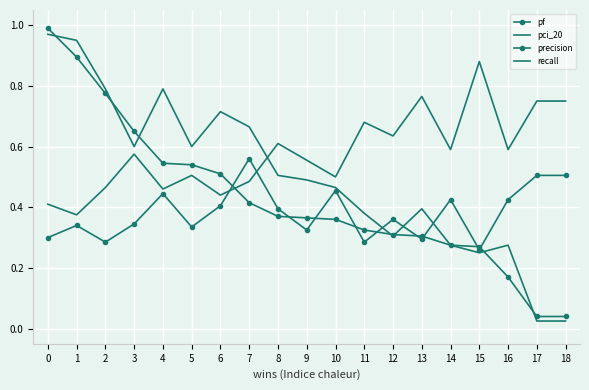

Where is pci_20 nearest to the value 0?

1